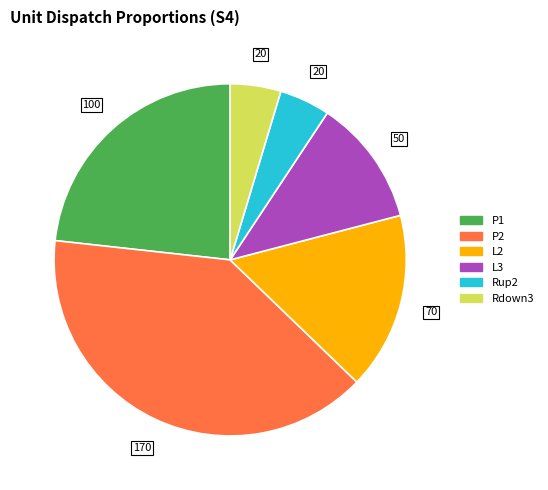

Is there any slice that represents more than half of the pie?

No